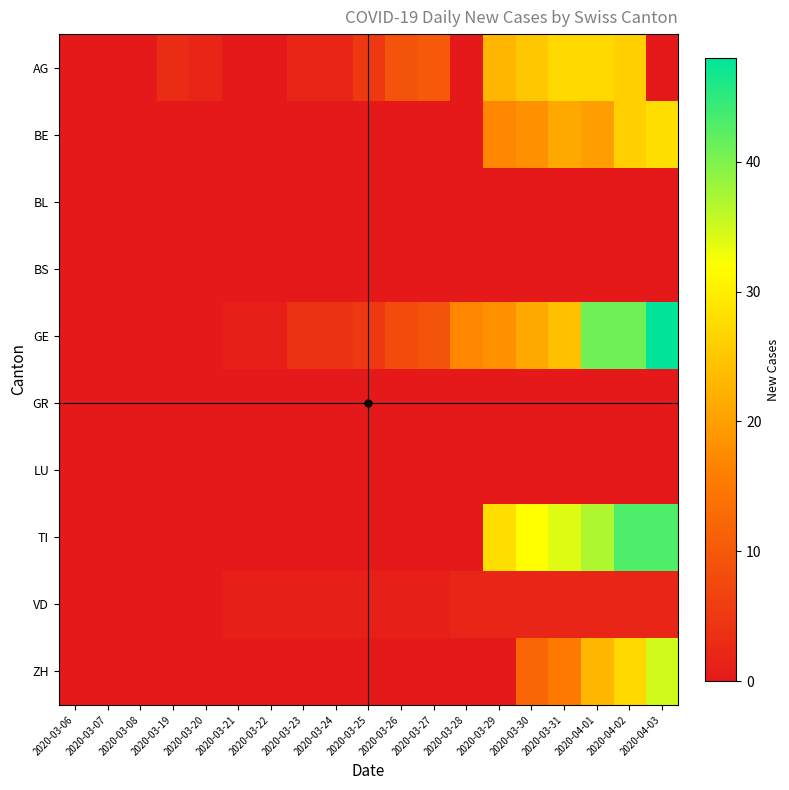

Which series has the widest spread of values?

GE